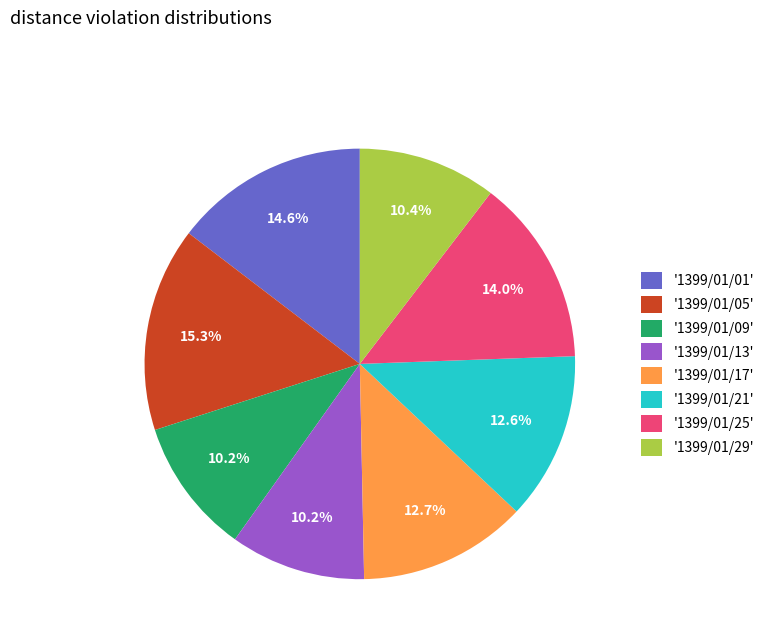

What is the total percentage of '1399/01/21' and '1399/01/13'?

22.8%